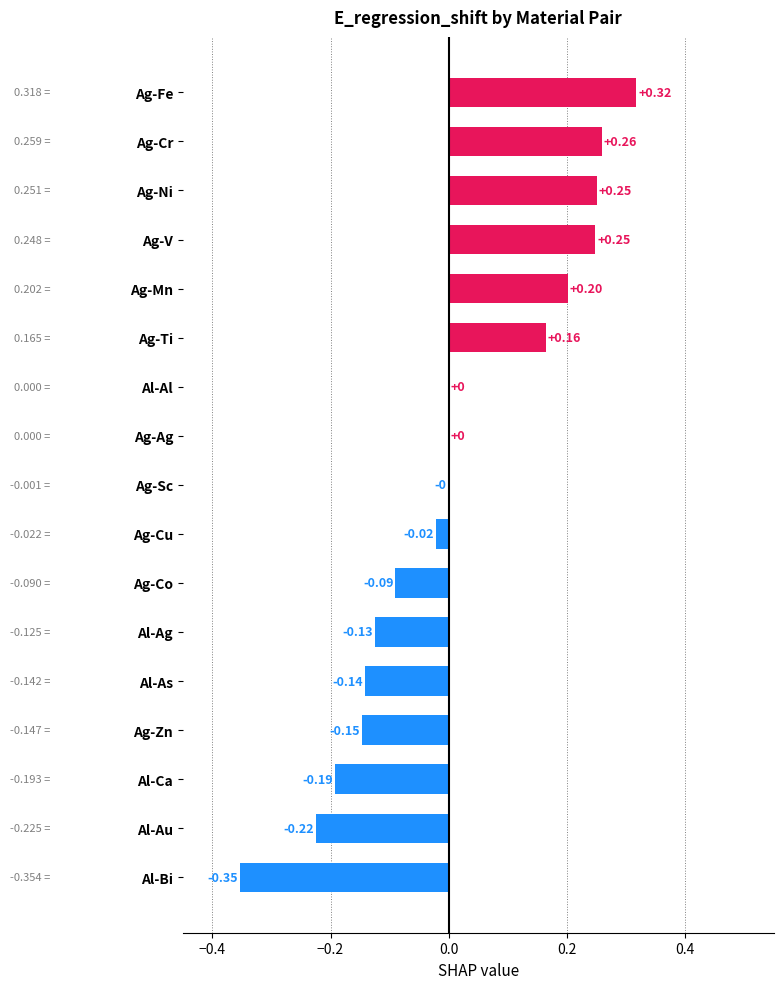

At which category does the chart reach its peak across all series?

Ag-Fe